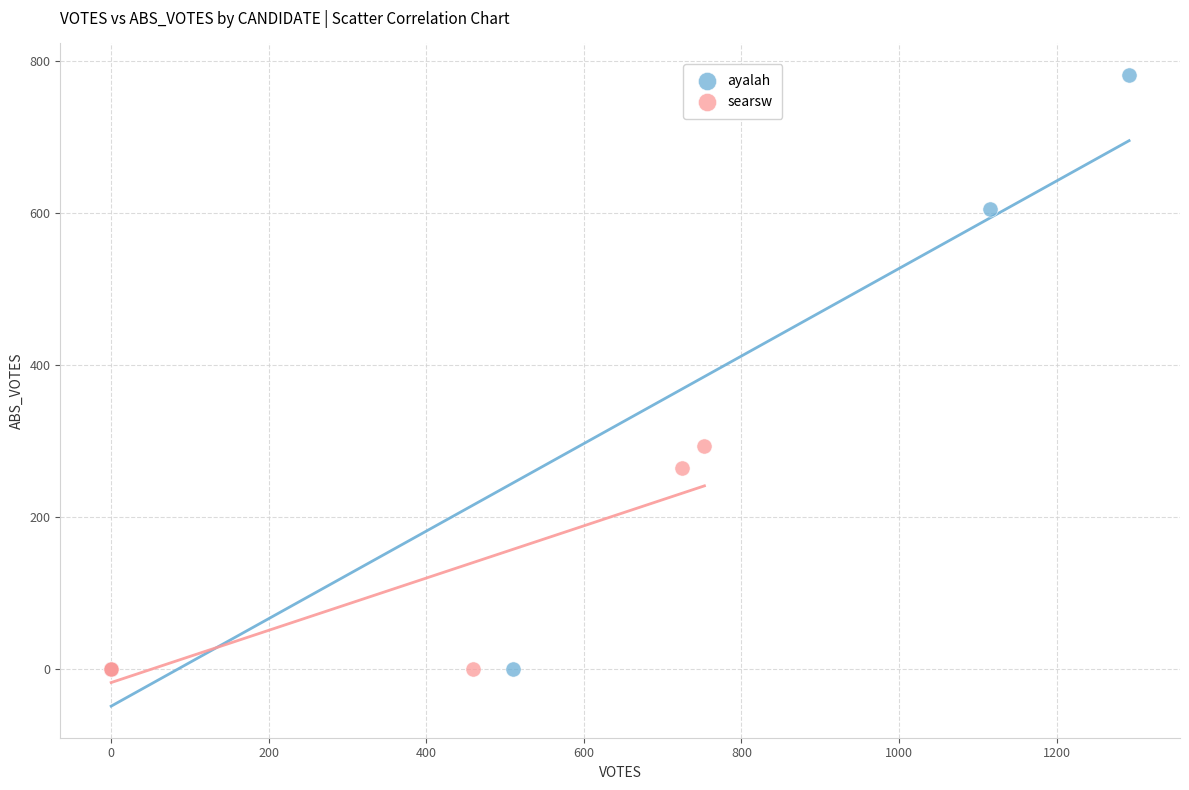

Which series has the widest spread of Y values?

ayalah